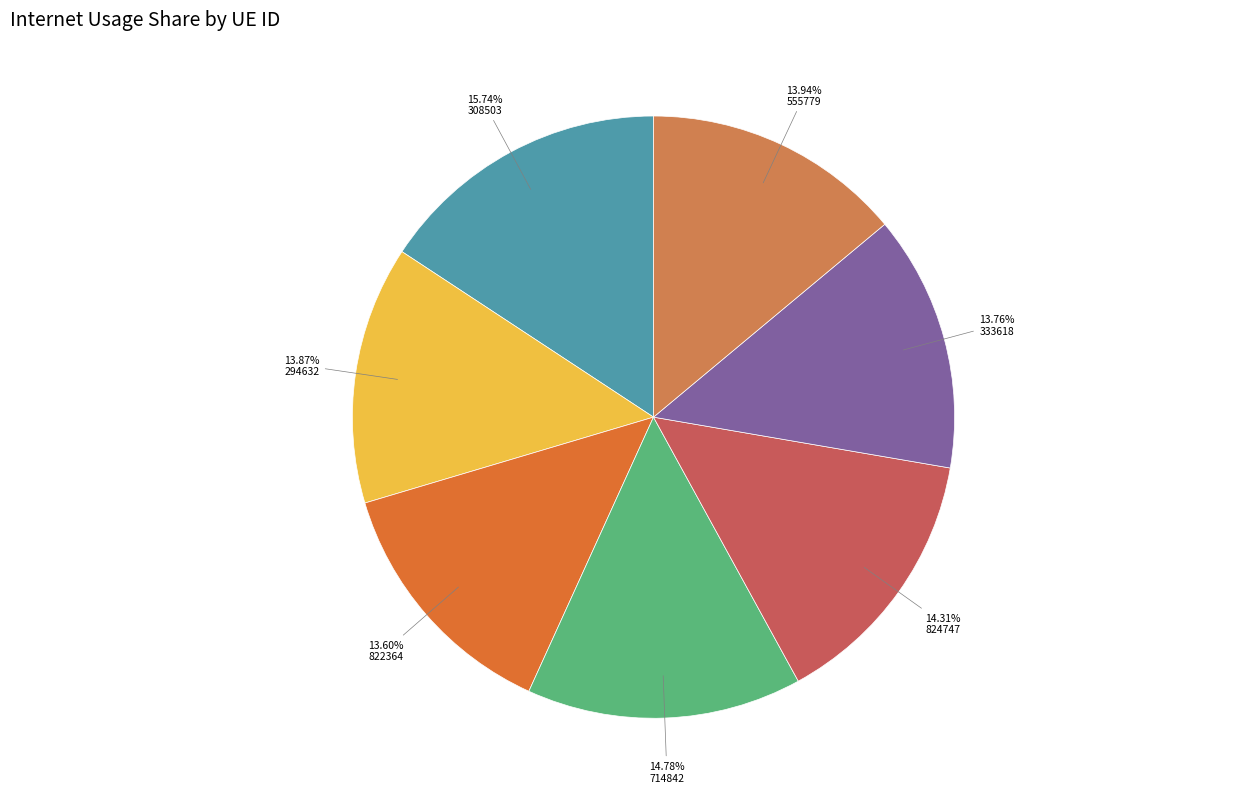

Which category has the biggest portion of the pie?

308503